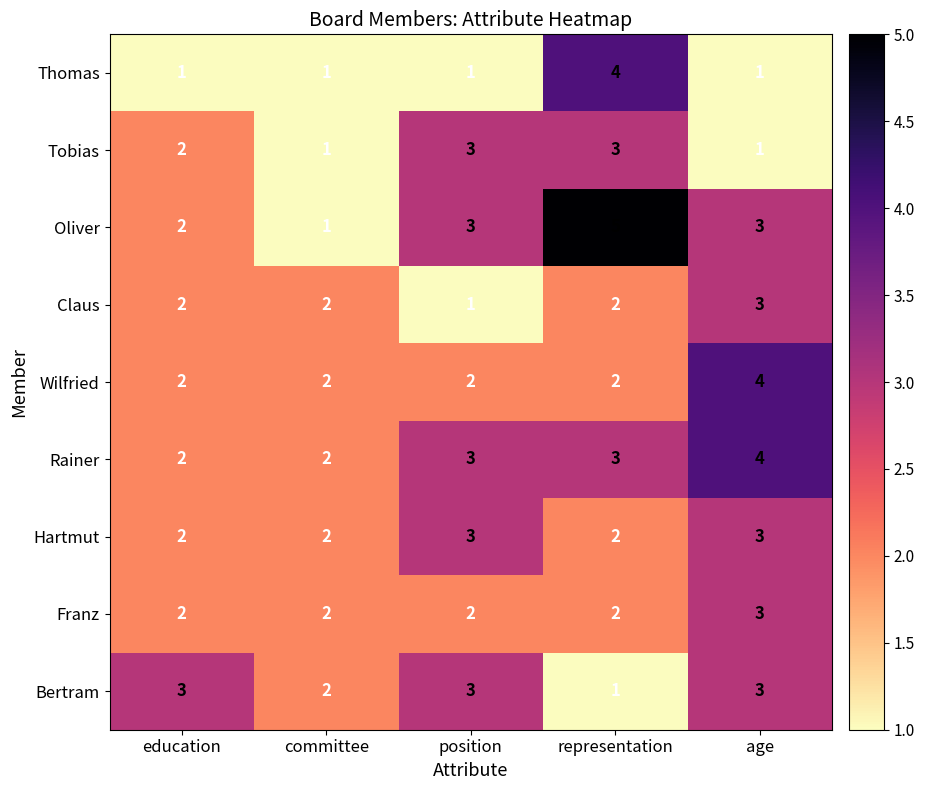

What is the sum of all Tobias values?

10